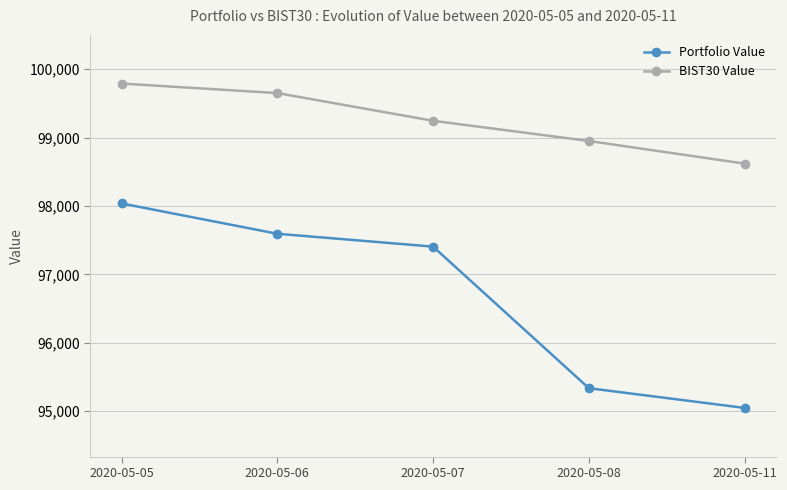

How many data points does each series have?

5